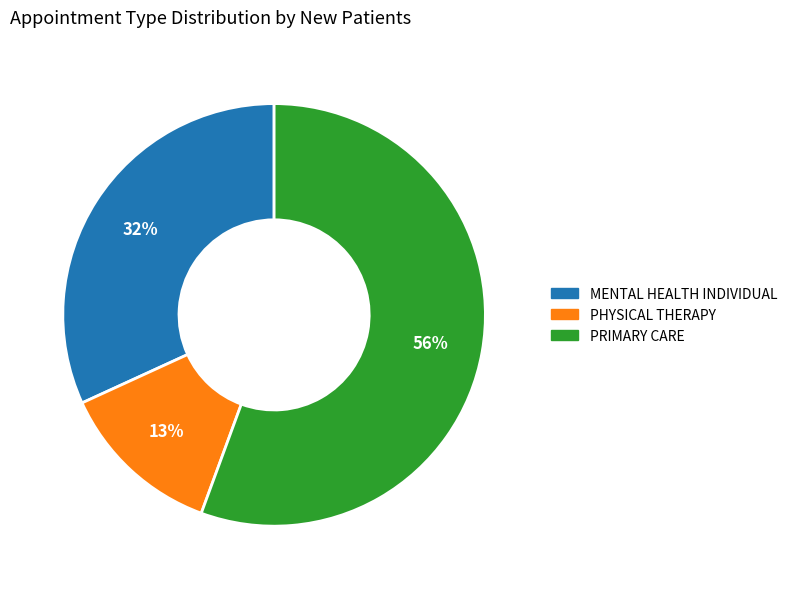

To the nearest percent, what is the difference between the largest and smallest slice percentages?

43%